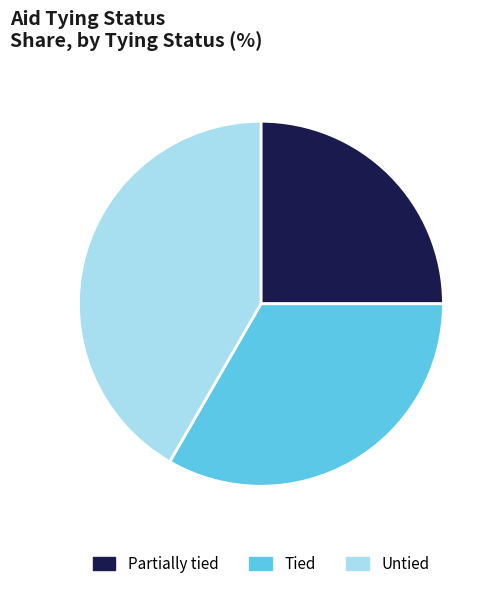

Rank the categories by value from highest to lowest.

Untied, Tied, Partially tied